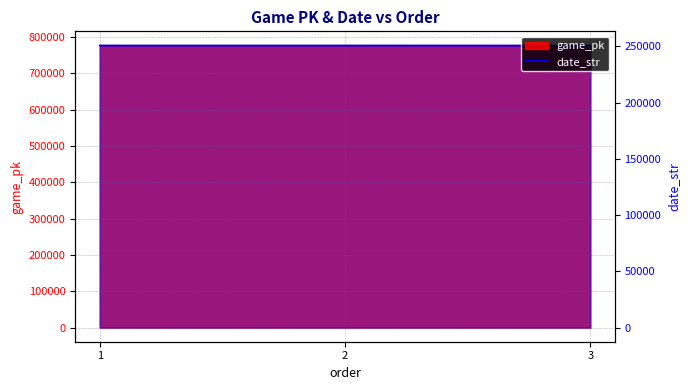

What is the highest value of the date_str series?

250909